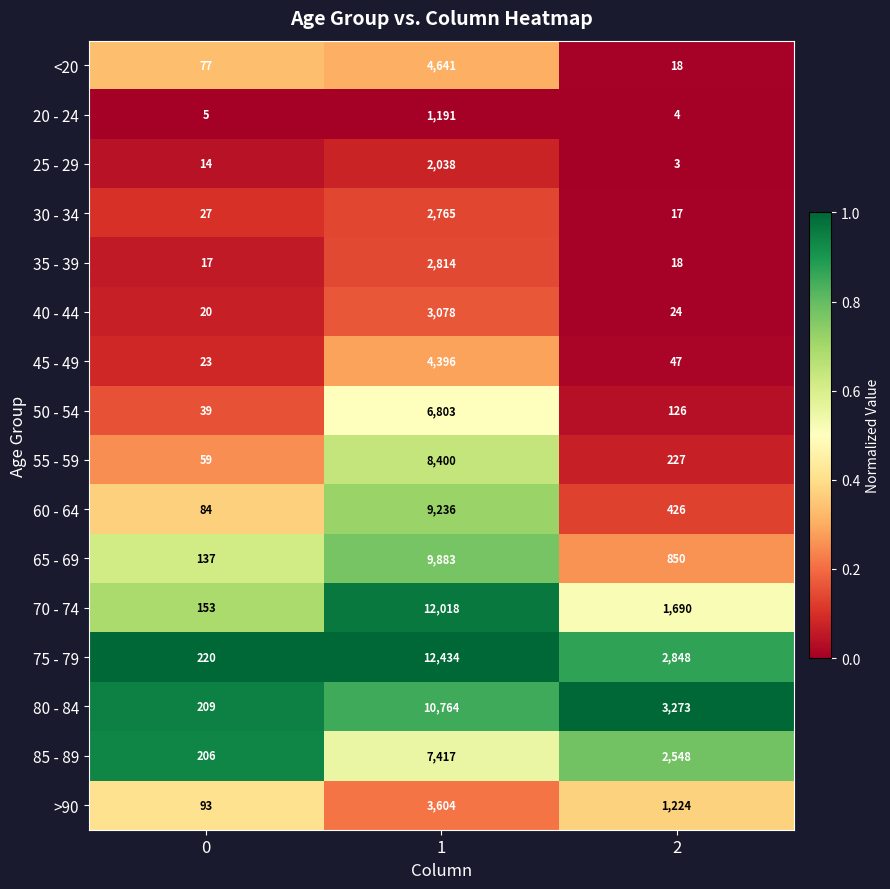

What is the minimum value shown in the chart?

3